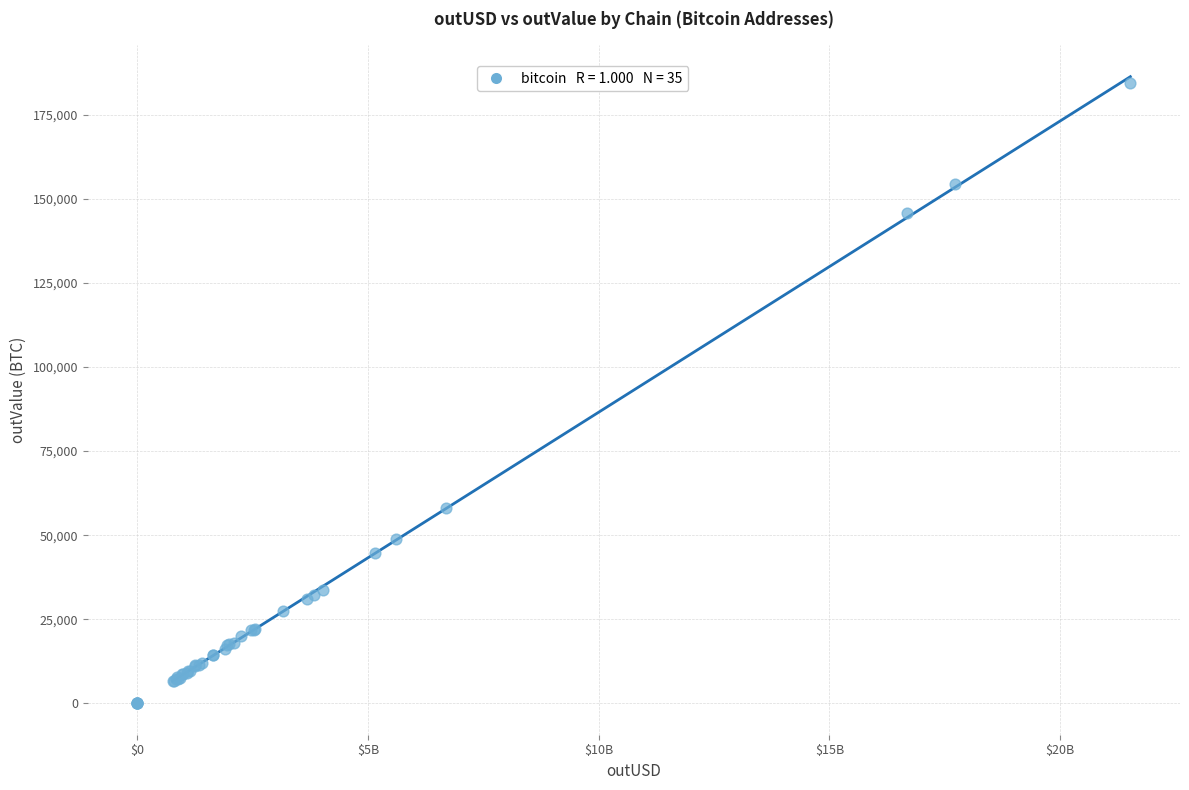

What Y value in the scatter plot is closest to 92267?

57983.1